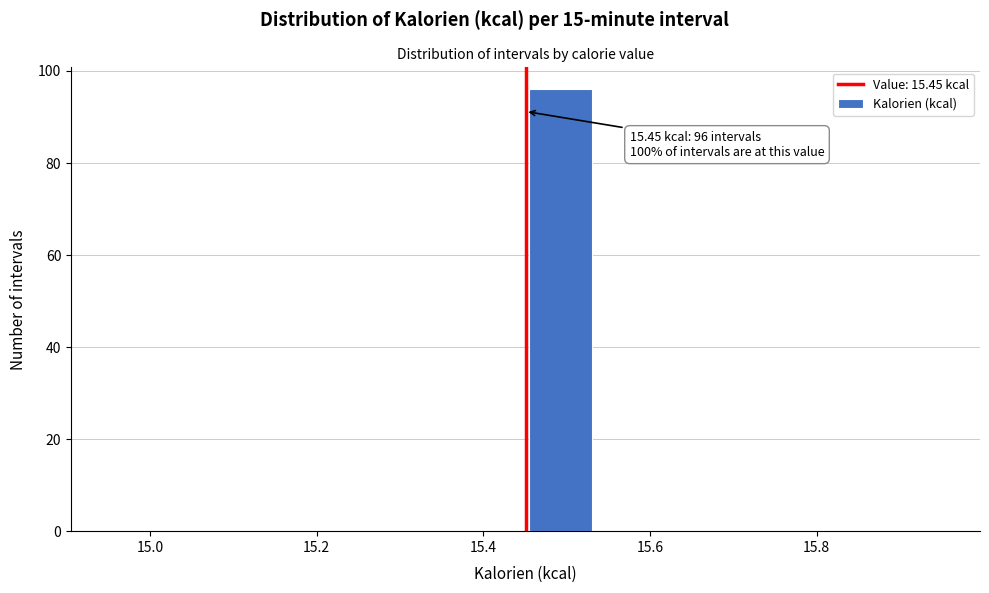

Over which range of the x-axis is the bar tallest?

15.46 to 15.54